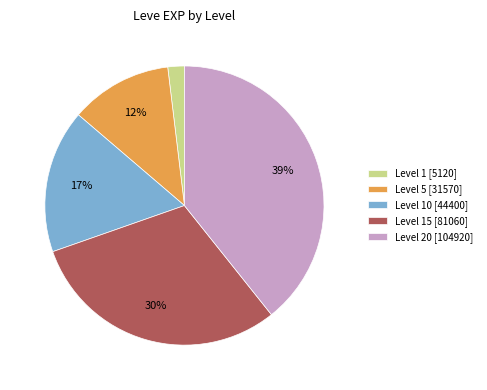

Combined, do Level 5 [31570] and Level 15 [81060] account for over 50%?

No